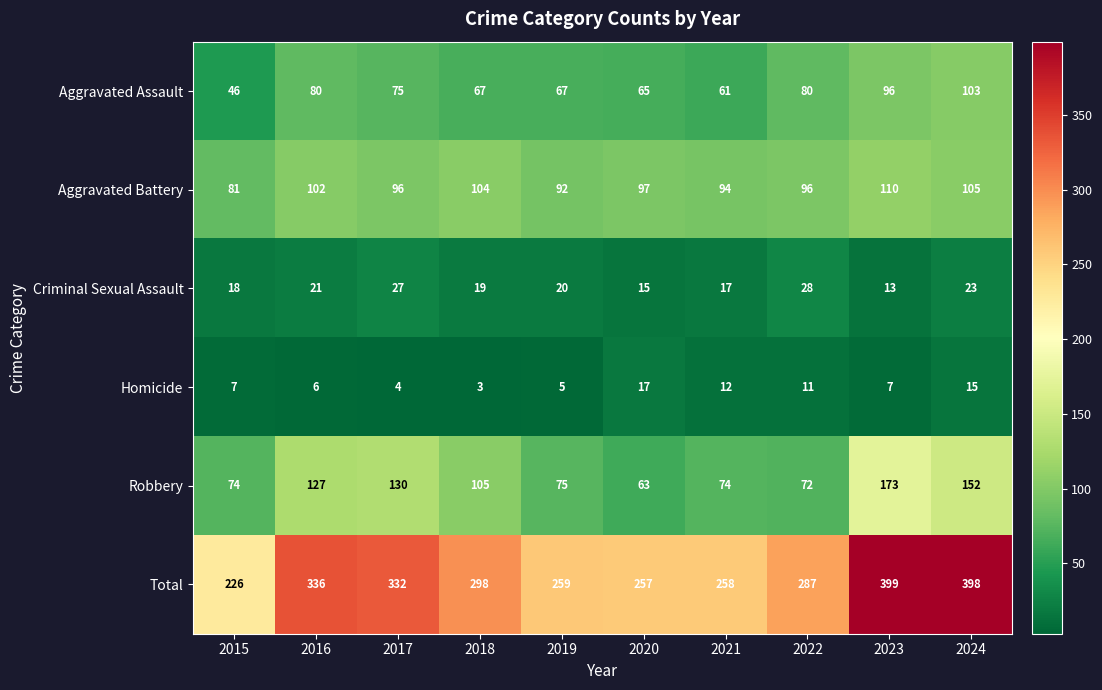

Is it true that Homicide equals 6 at 2021?

False